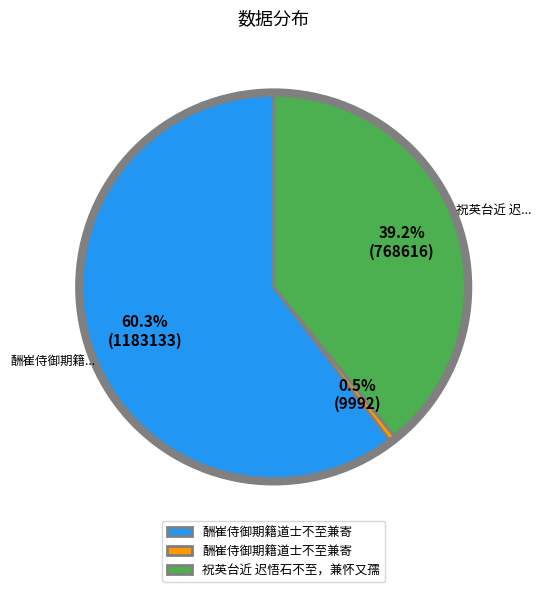

To the nearest percent, what is the difference between the largest and smallest slice percentages?

60%